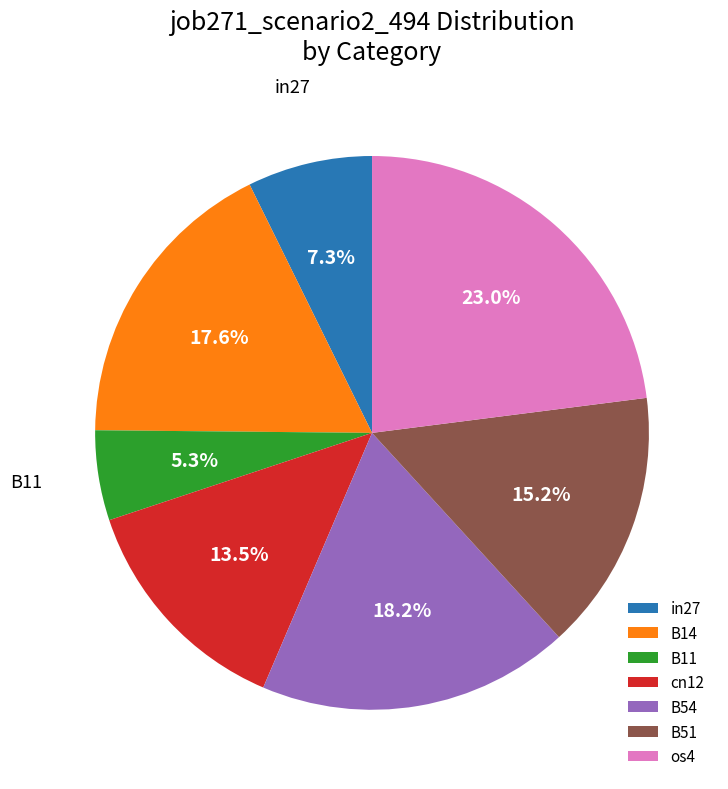

To the nearest percent, what is the difference between the B11 and B14 slice percentages?

12%